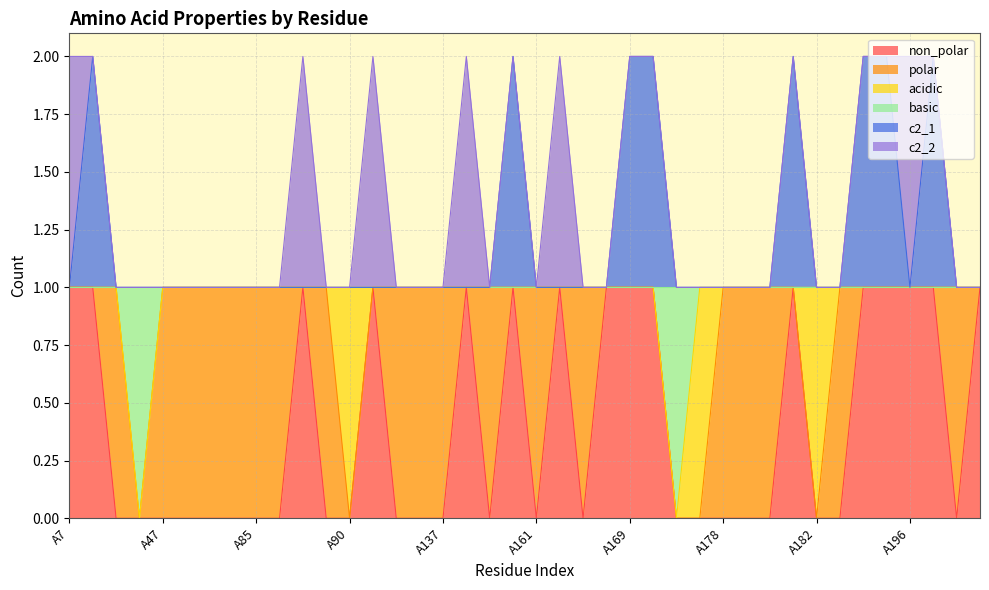

How many data points does each series have?

40